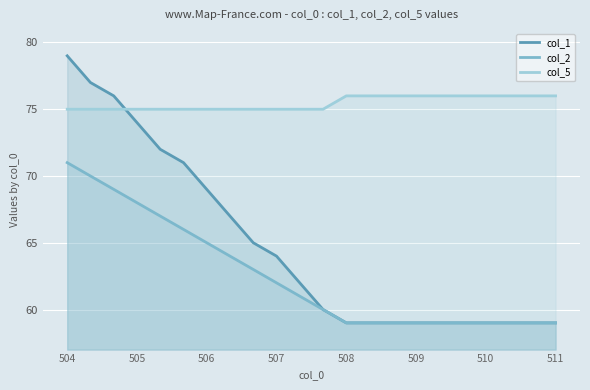

How many lines are shown in the chart?

3